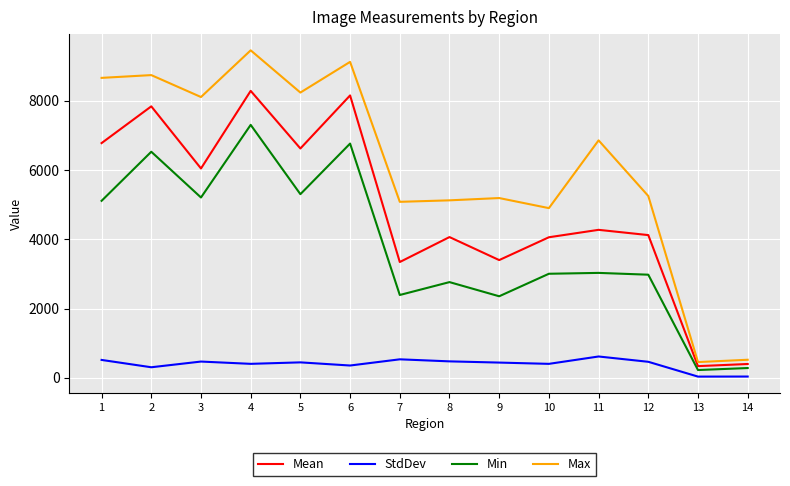

What is the average value of the StdDev series?

395.2